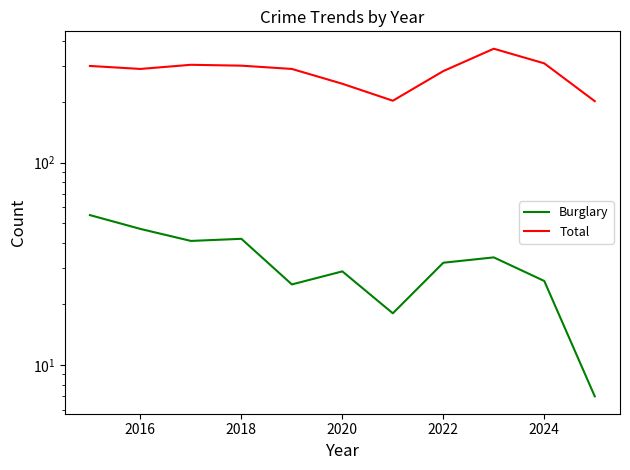

What is the maximum value shown in the chart?

365